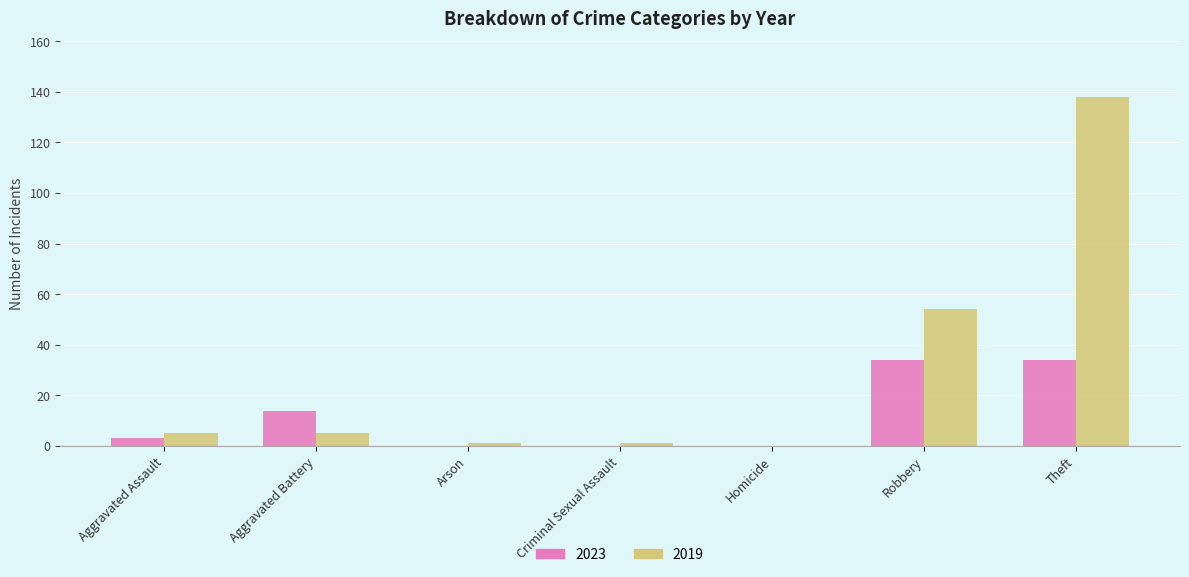

Are the bars grouped side by side (vs. stacked)?

Yes